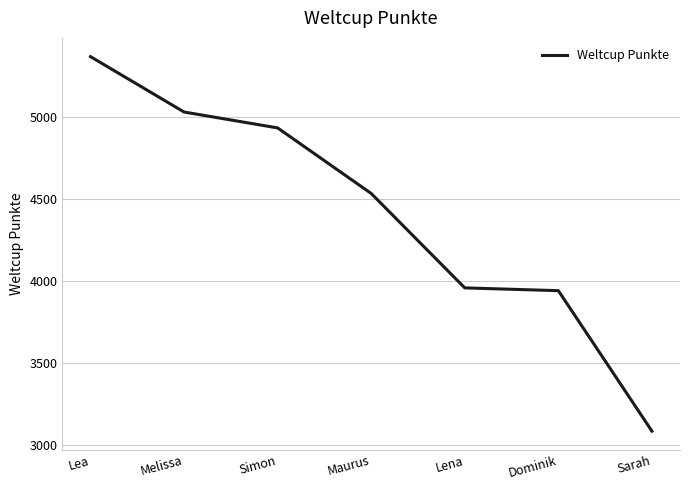

Is it true that the value at Simon is 8818?

False